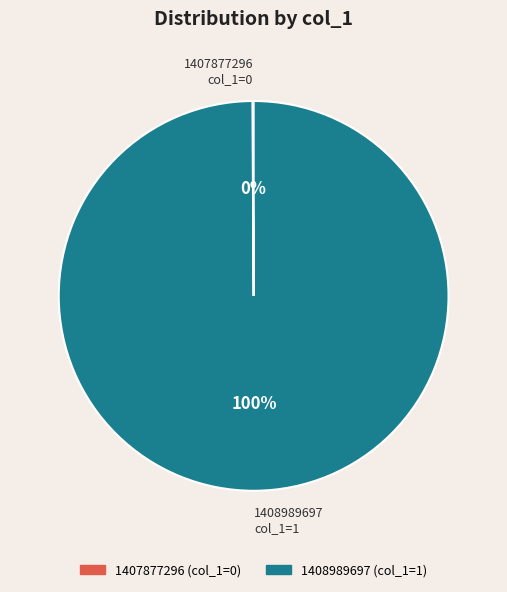

To the nearest percent, what is the average slice percentage?

50%